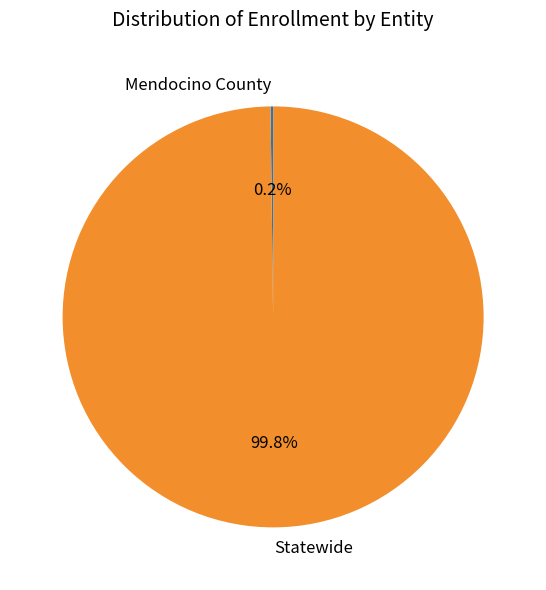

Which slice is the largest?

Statewide